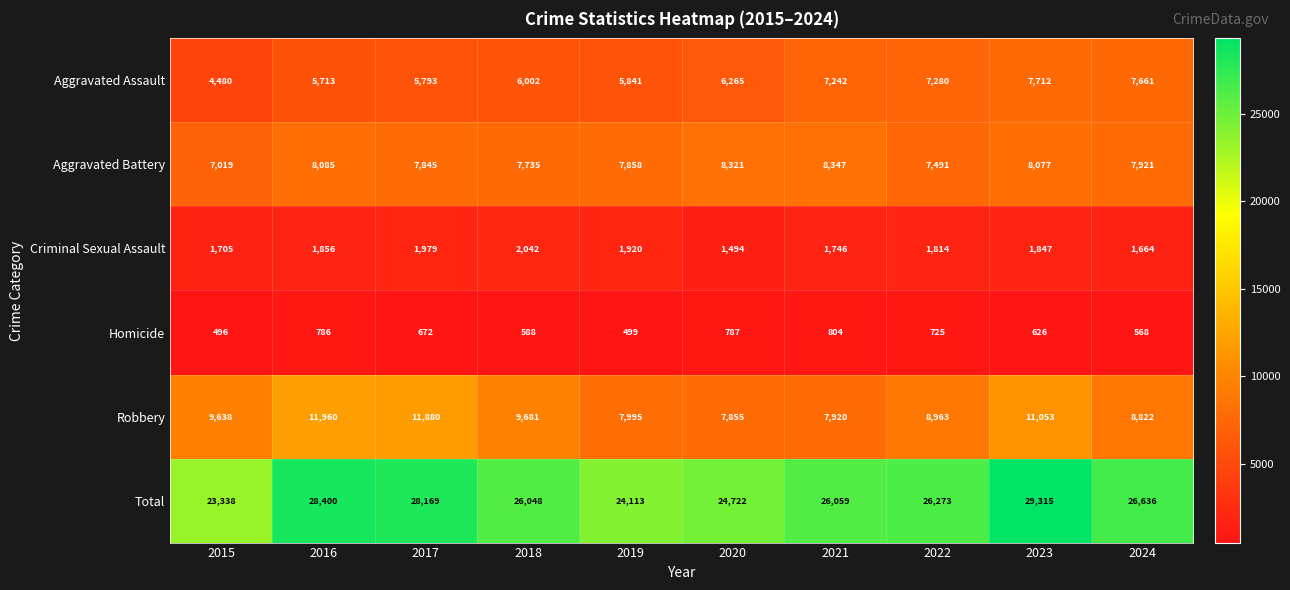

Is it true that Criminal Sexual Assault equals 1920 at 2019?

True